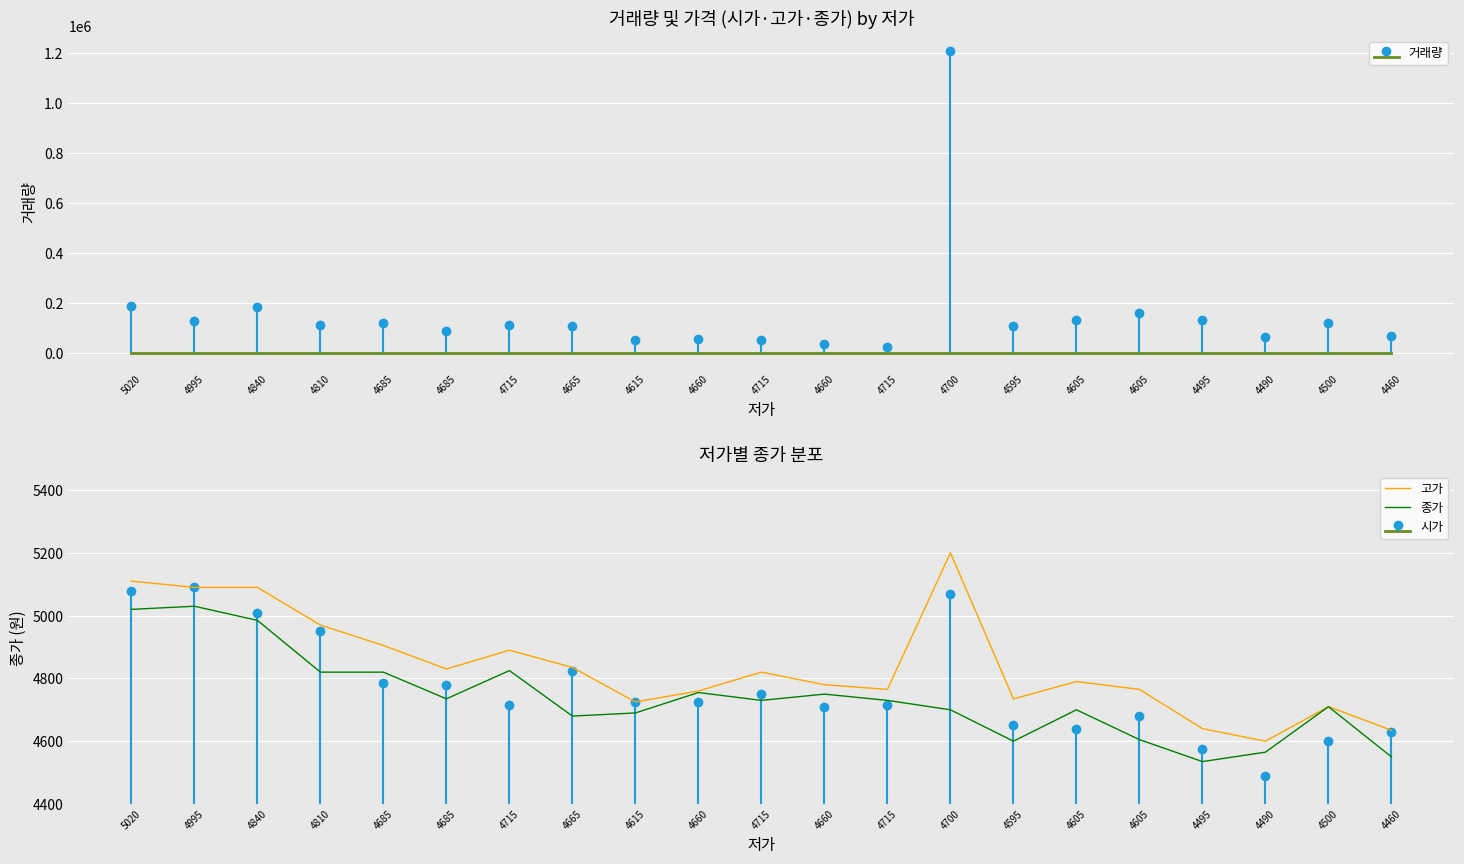

True or false: 종가 has a value of 4750 at 4660.

True